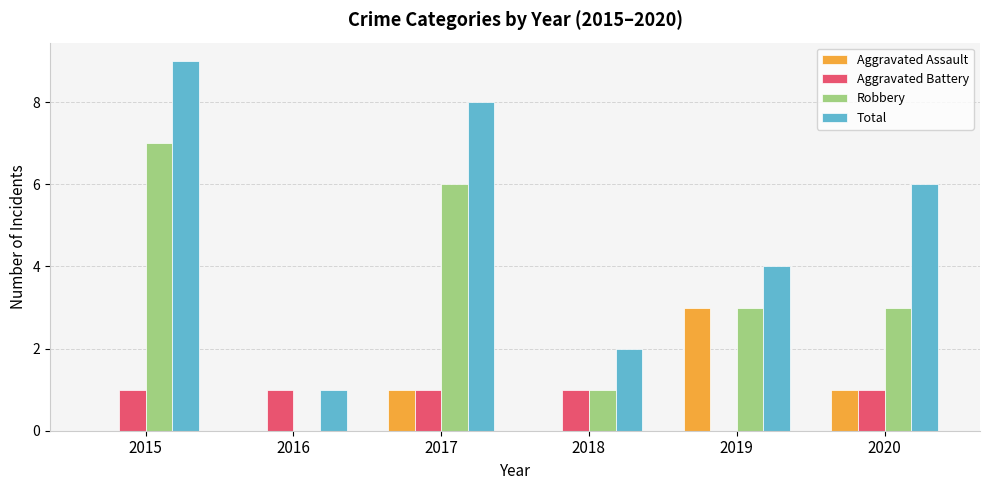

What is the total value across all series at 2019?

10